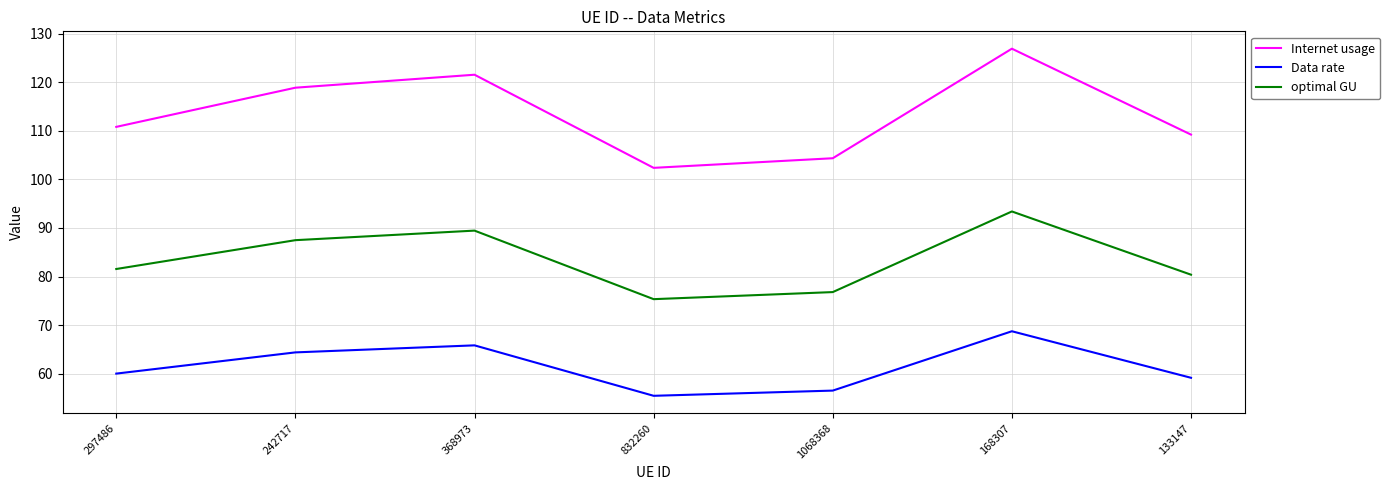

The Data rate series shows 17.7 at 168307. True or false?

False